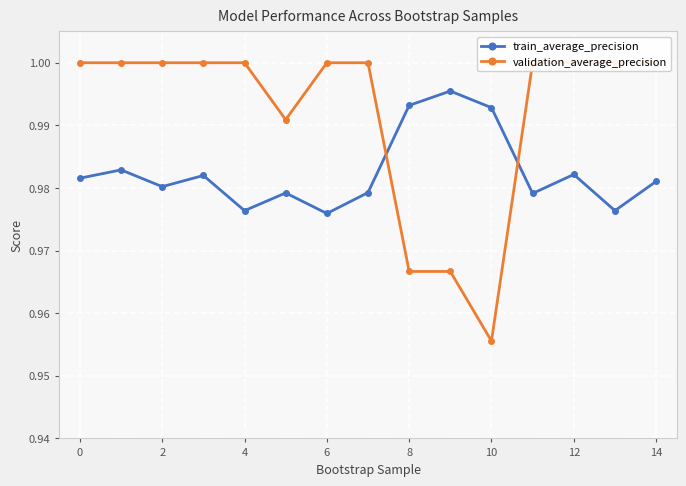

In train_average_precision, how many points are lower than both neighbors (excluding endpoints)?

5